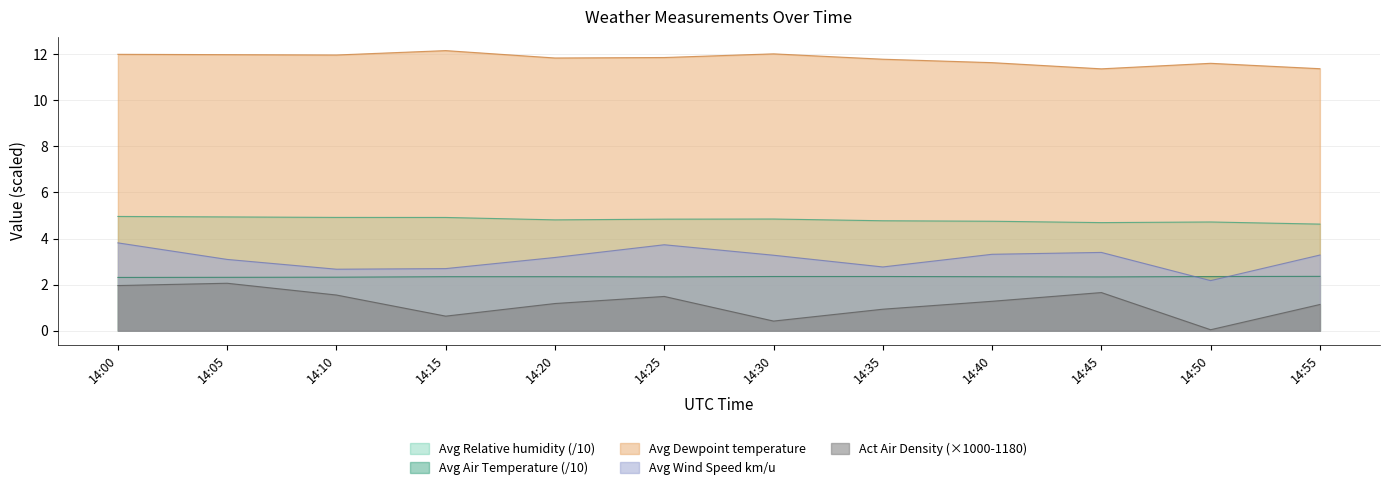

What is the value of the Act Air Density point at the 2nd from the left?

2.1